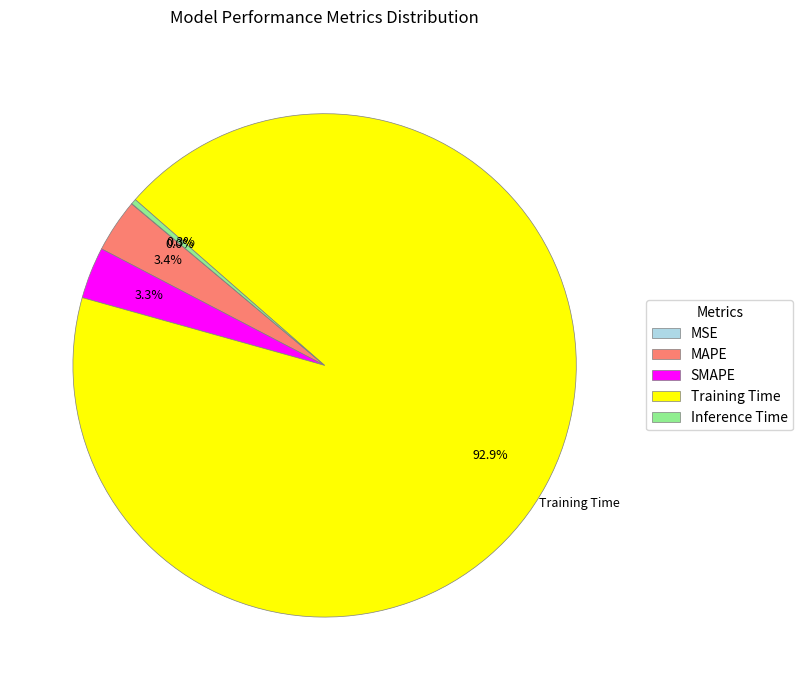

Between MAPE and Training Time, which is larger?

Training Time